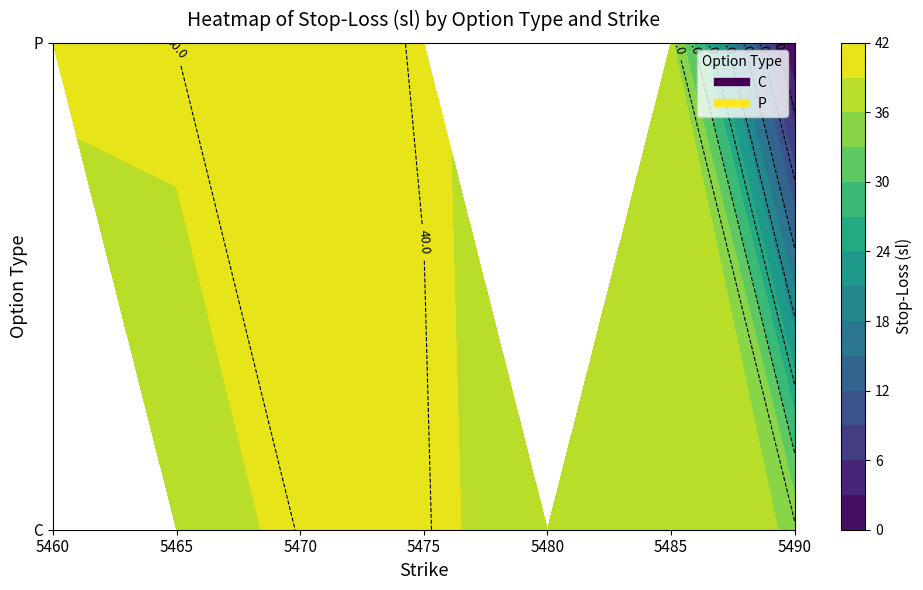

At which category is the sum across all series the highest?

5470